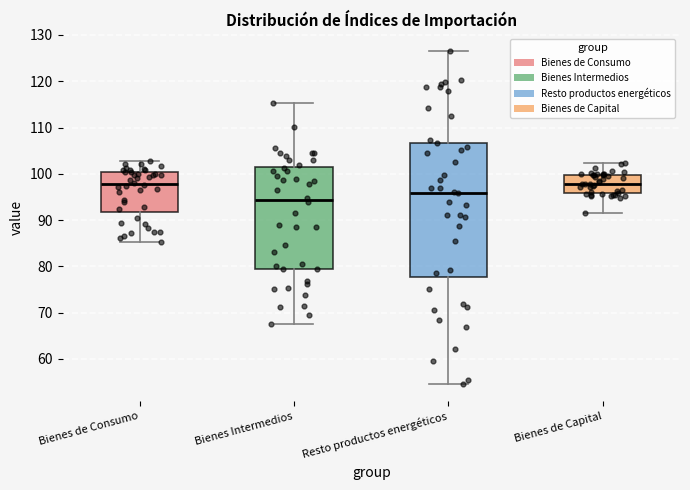

Reading left to right, transcribe this box plot: for each box, give where its median line is, the range the box spans, and where its two whiskers end, as read against the y-axis. The values are not printed on the chart, so give them approximately, as read against the axis.

Bienes de Consumo: median 98, box 92 to 100, whiskers 85 to 103
Bienes Intermedios: median 94, box 80 to 101, whiskers 68 to 115
Resto productos energéticos: median 96, box 78 to 107, whiskers 55 to 127
Bienes de Capital: median 98, box 96 to 100, whiskers 92 to 102